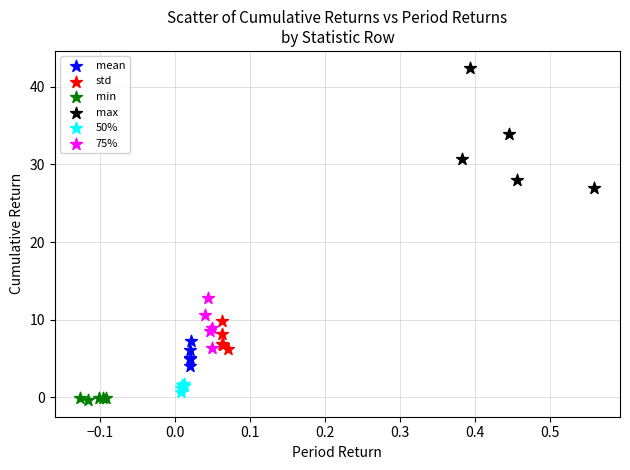

Which series reaches the maximum Y coordinate?

max